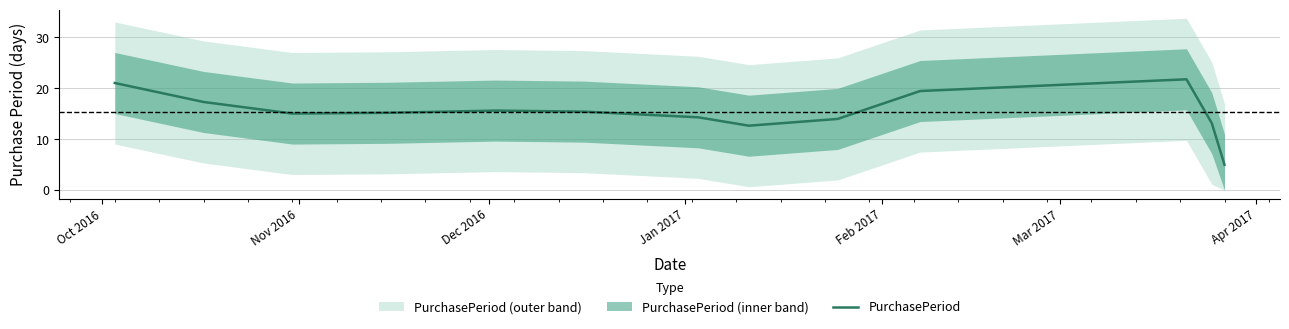

How many lines are shown in the chart?

1